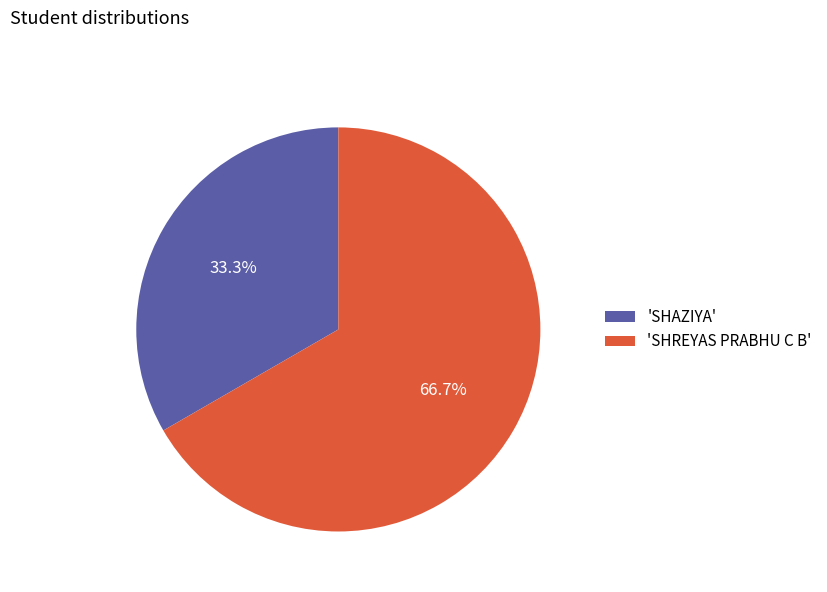

What is the smallest slice in the pie chart?

'SHAZIYA'